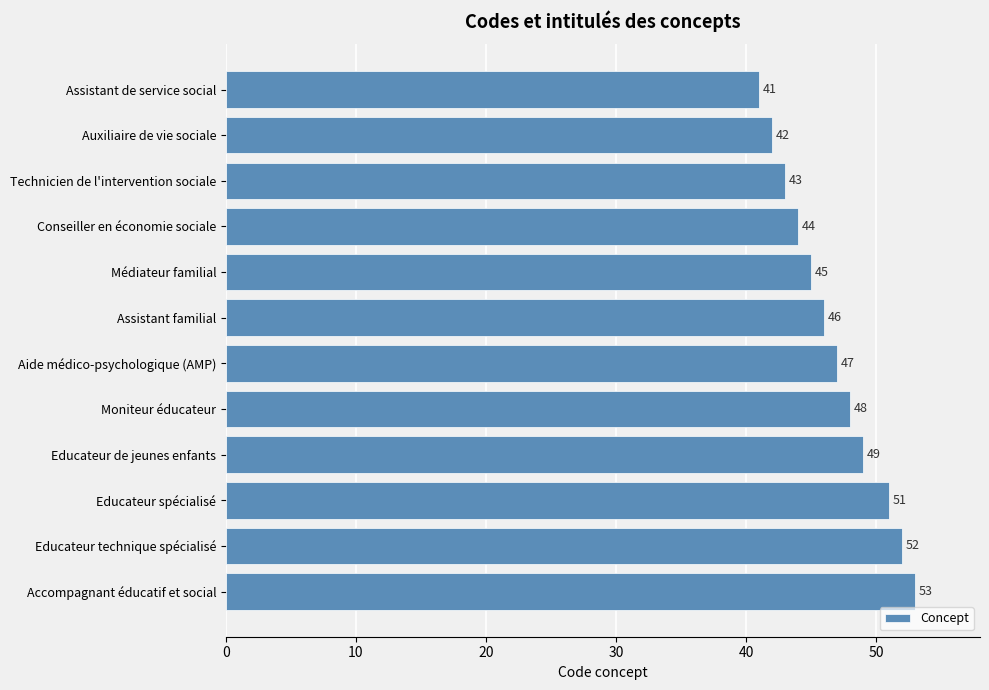

How many data points does each series have?

12